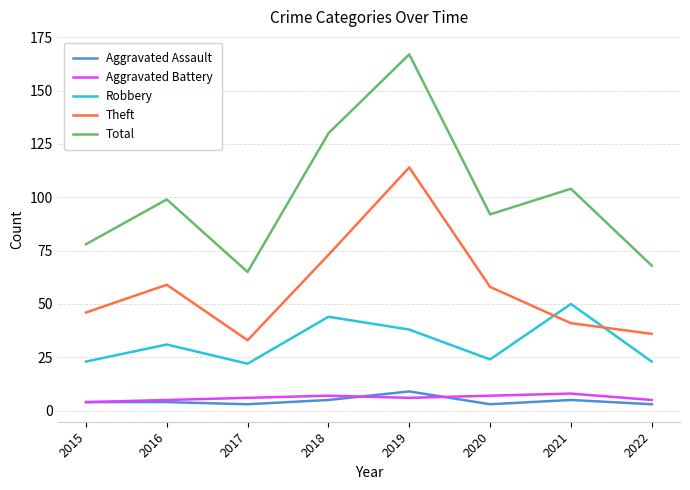

Is it true that Total equals 167 at 2019?

True